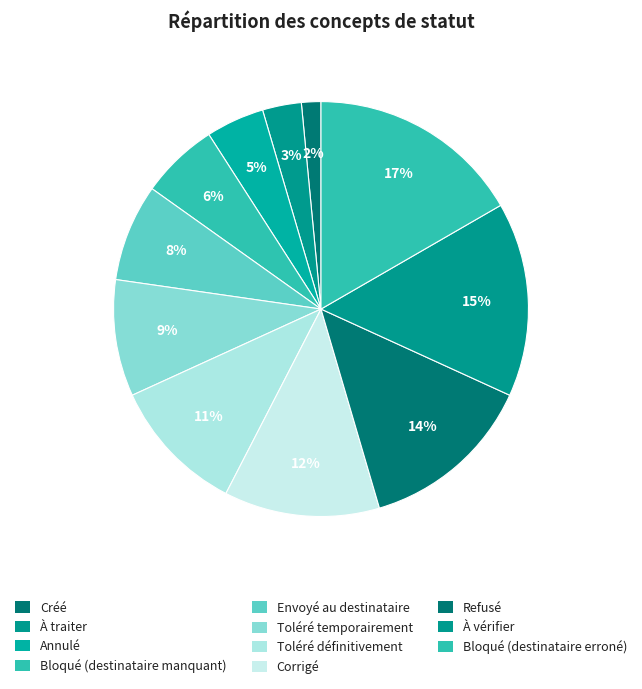

True or false: Annulé accounts for 19% of the total.

False